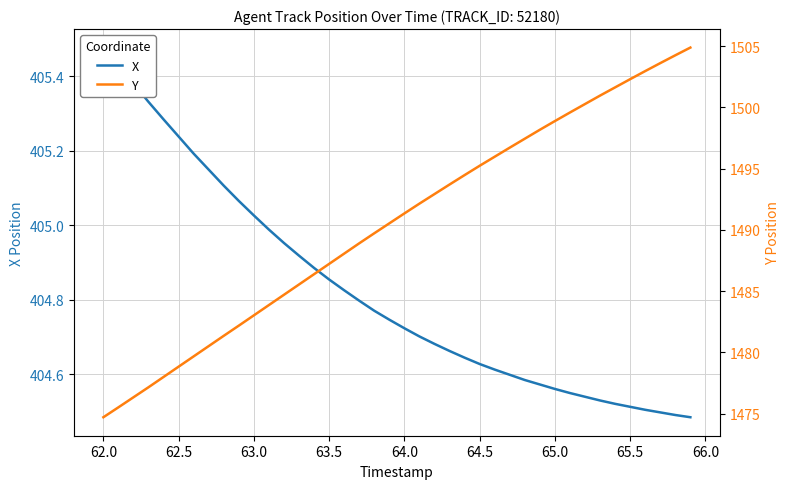

Rank the series by their average value, from lowest to highest.

X, Y